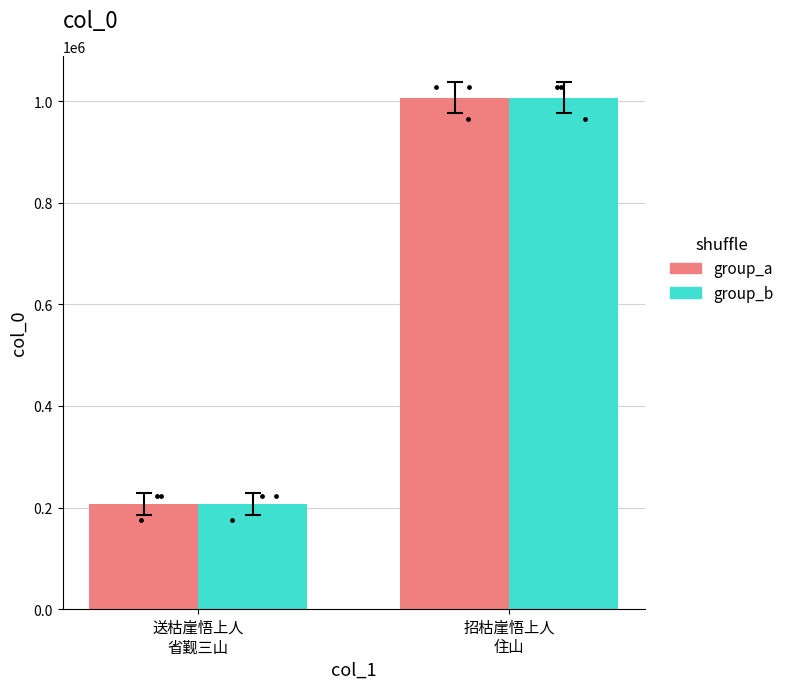

Which series has the largest total across all categories?

group_a